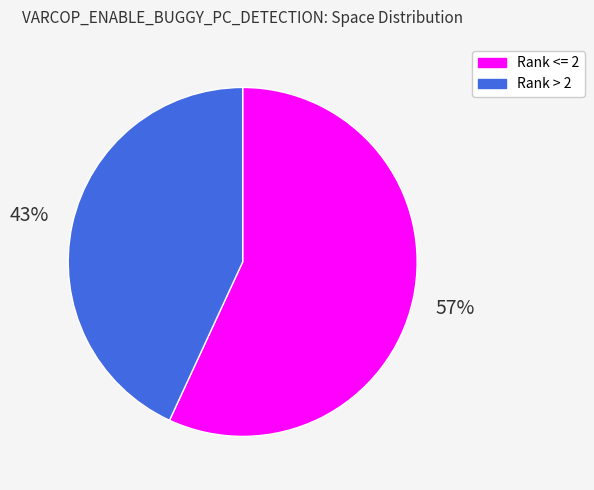

To the nearest percent, what is the average slice percentage?

50%